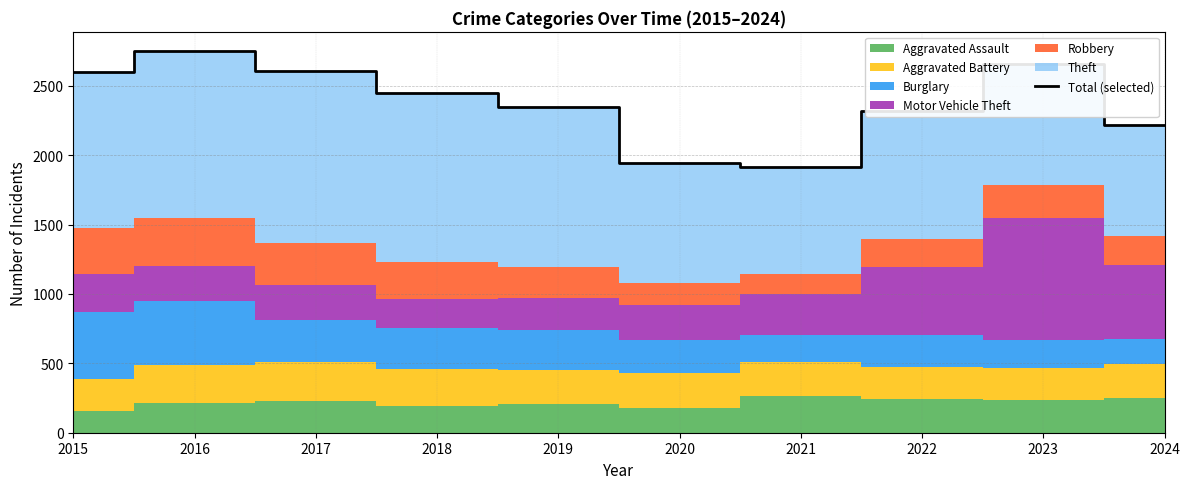

Reading right to left, what are all the values shown in this chart?

2024=2219	2023=2654	2022=2317	2021=1917	2020=1942	2019=2345	2018=2448	2017=2605	2016=2751	2015=2602